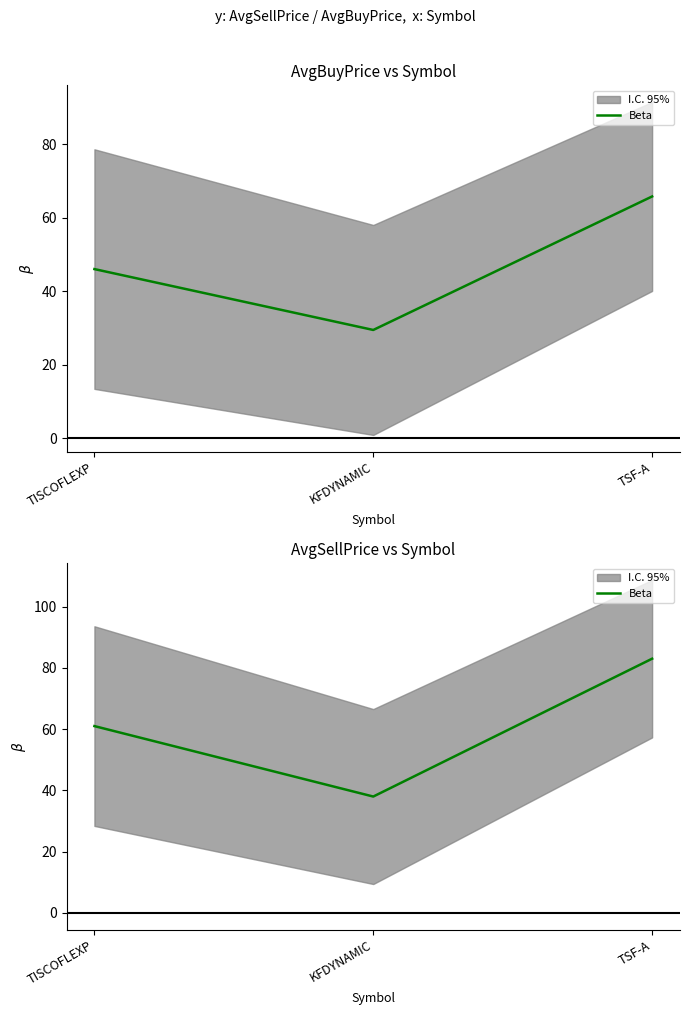

At which label is the value closest to 60?

TISCOFLEXP